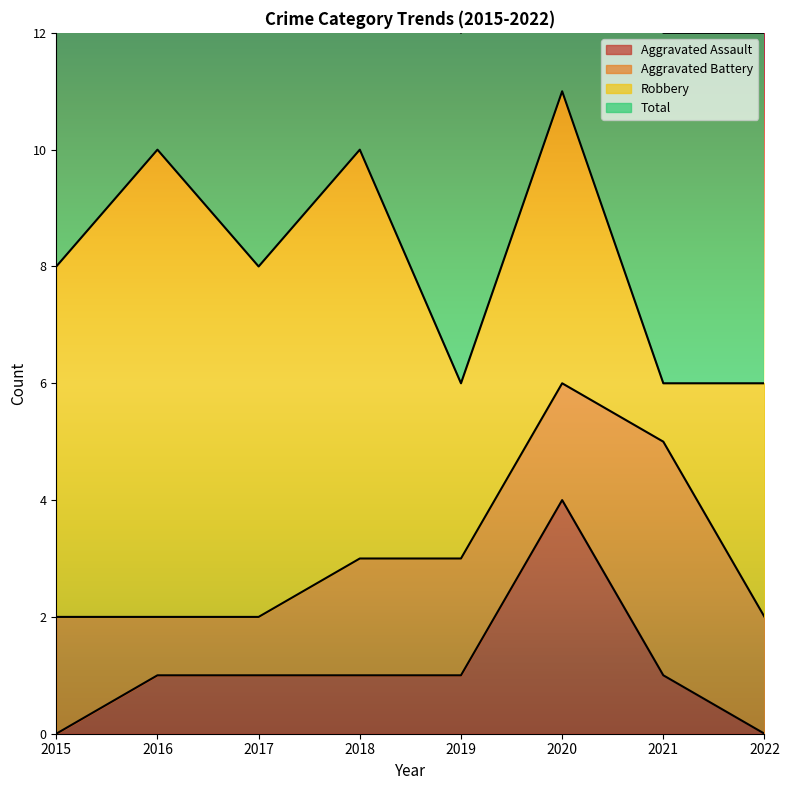

What is the difference between the highest and lowest values at 2020?

7